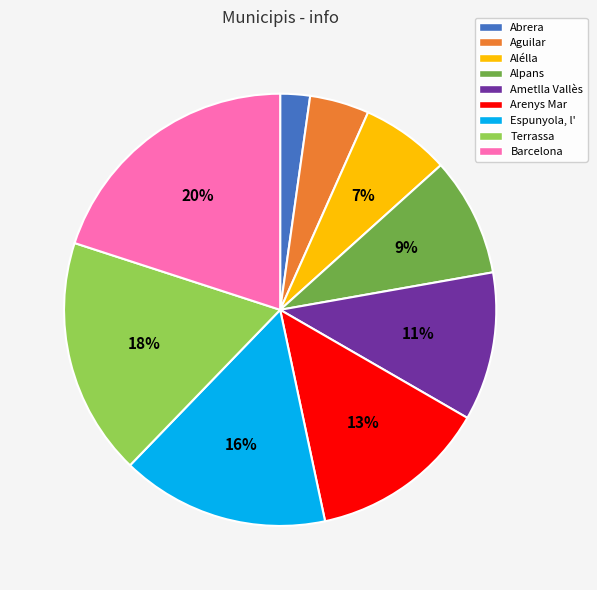

What percentage is the Terrassa slice, to the nearest percent?

18%